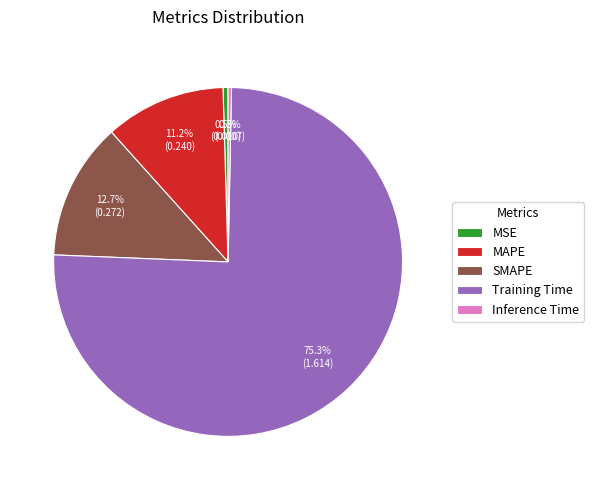

True or false: Training Time accounts for 75% of the total.

True